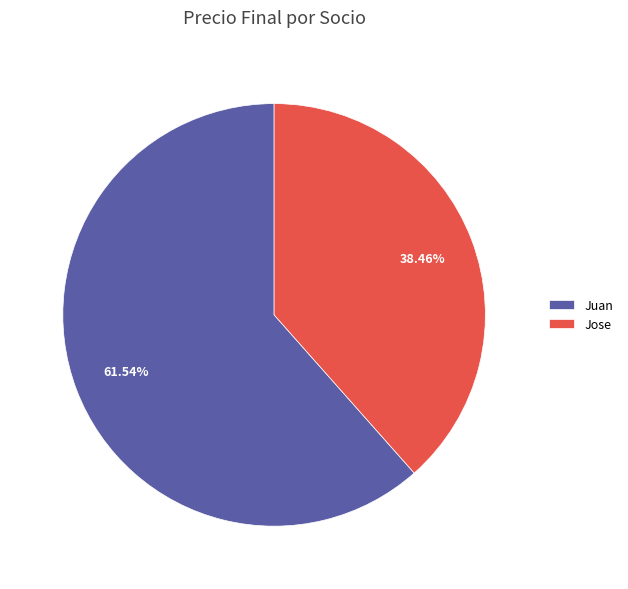

Is it true that Jose is 38% of the pie?

True